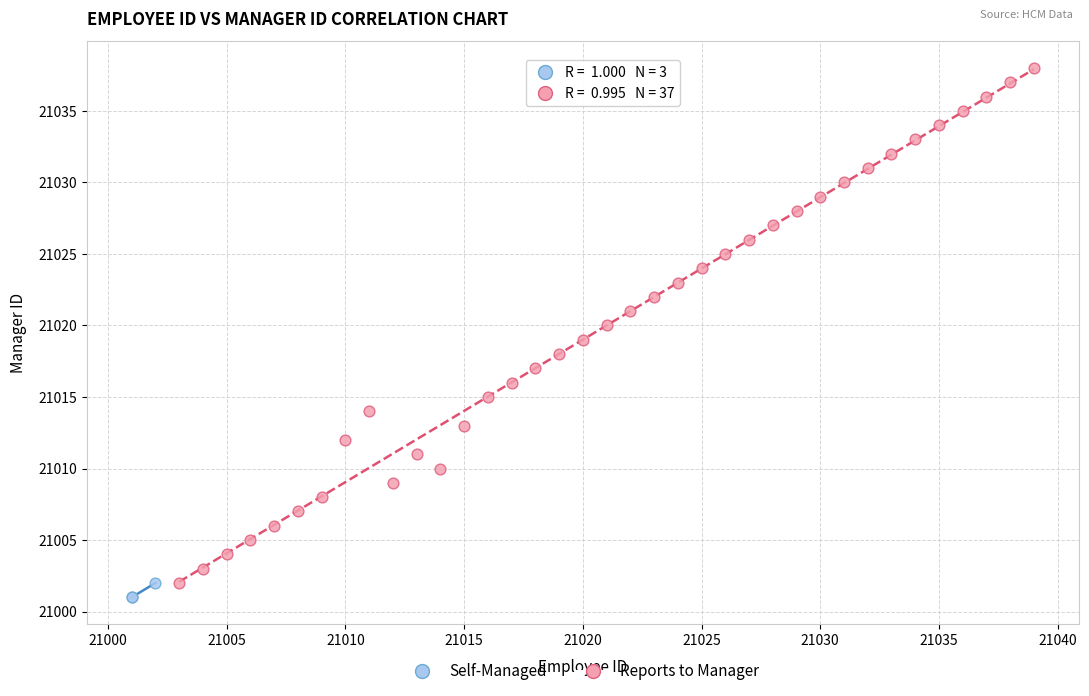

Which series contains the highest Y value?

Reports to Manager